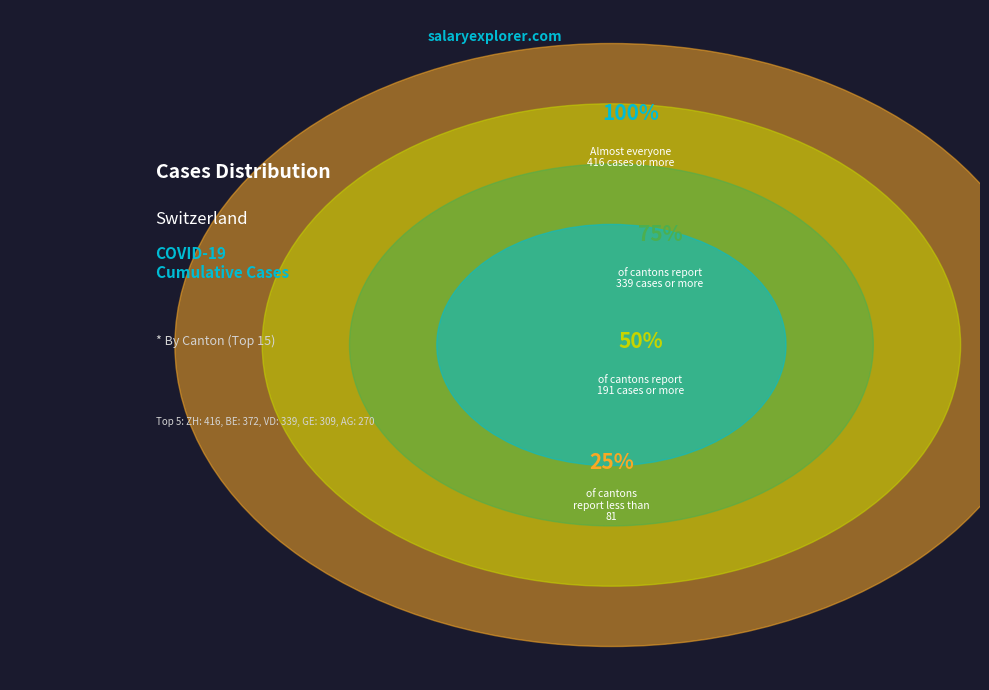

To the nearest percent, what percentage of the pie is ZH?

13%